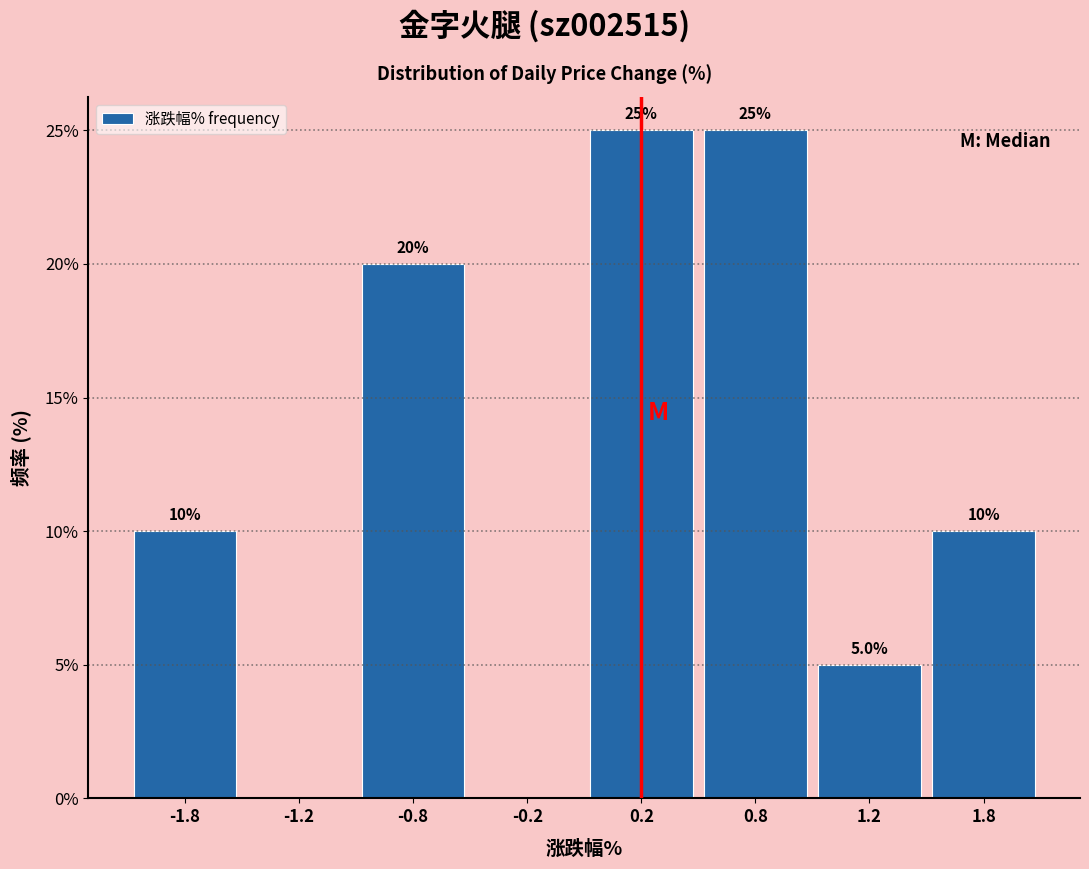

Reading left to right, transcribe all the data shown in this chart.

-1.8=10	-1.2=0	-0.8=20	-0.2=0	0.2=25	0.8=25	1.2=5	1.8=10